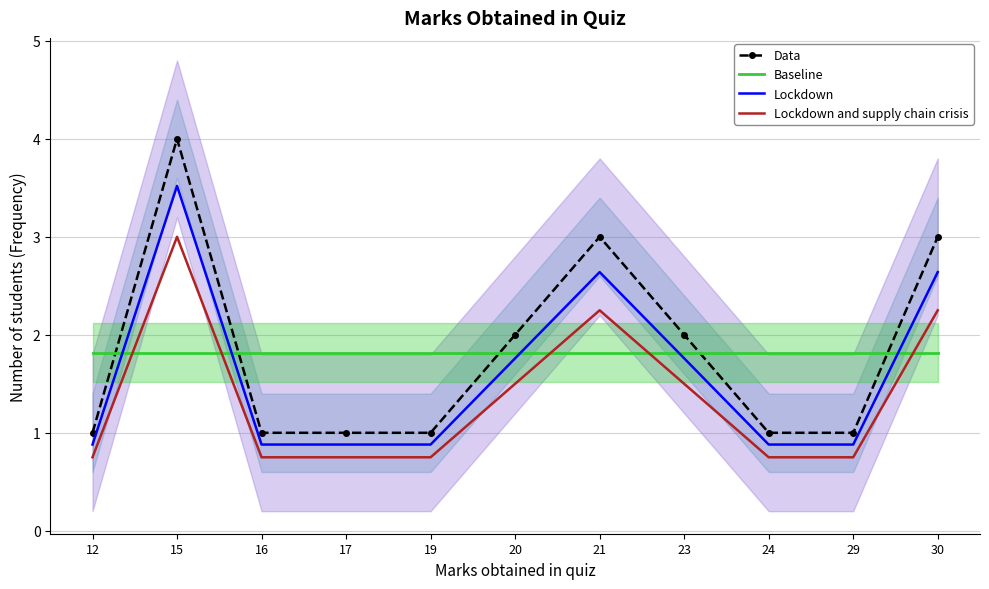

The Lockdown series shows 0.9 at 24. True or false?

True